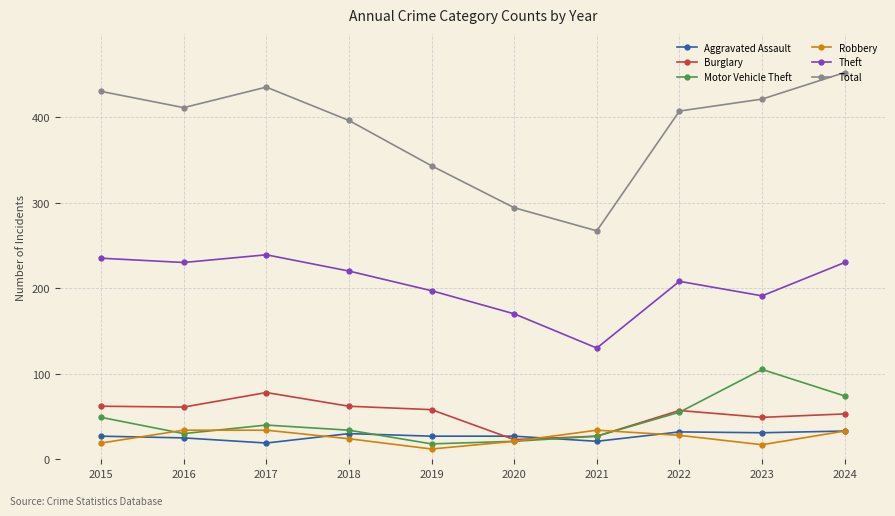

What is the approximate value of Burglary at 2015, to the nearest 10?

60